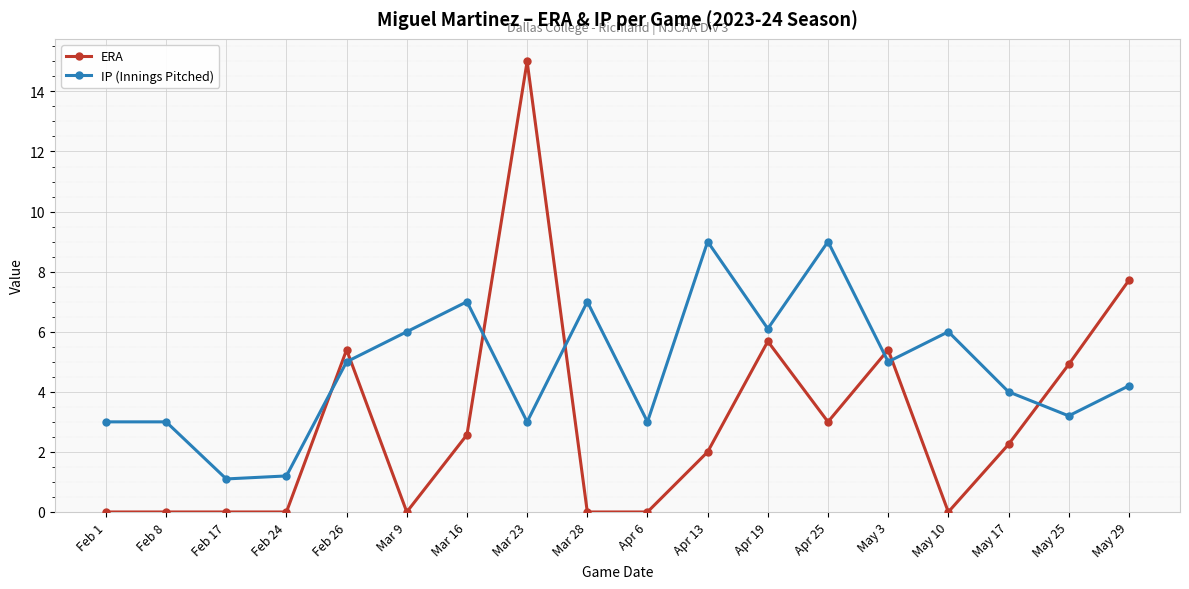

Does the chart display data point markers on the line(s)?

Yes